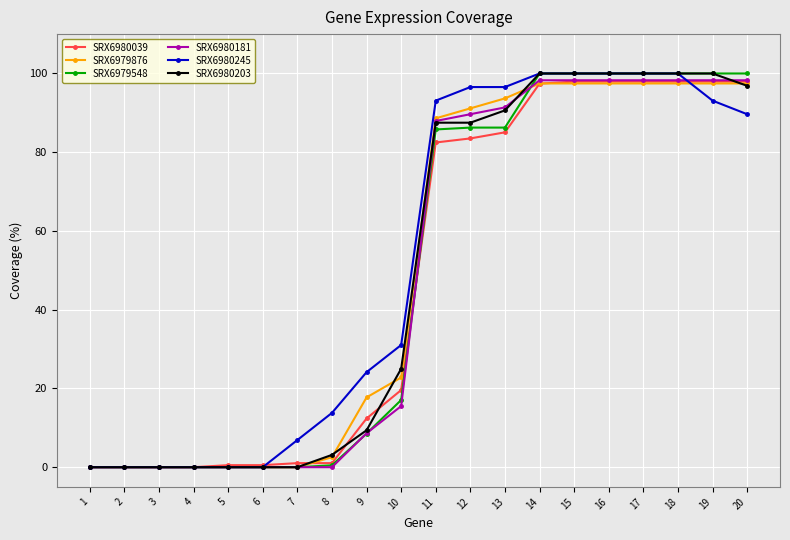

How many categories are shown in the chart?

20